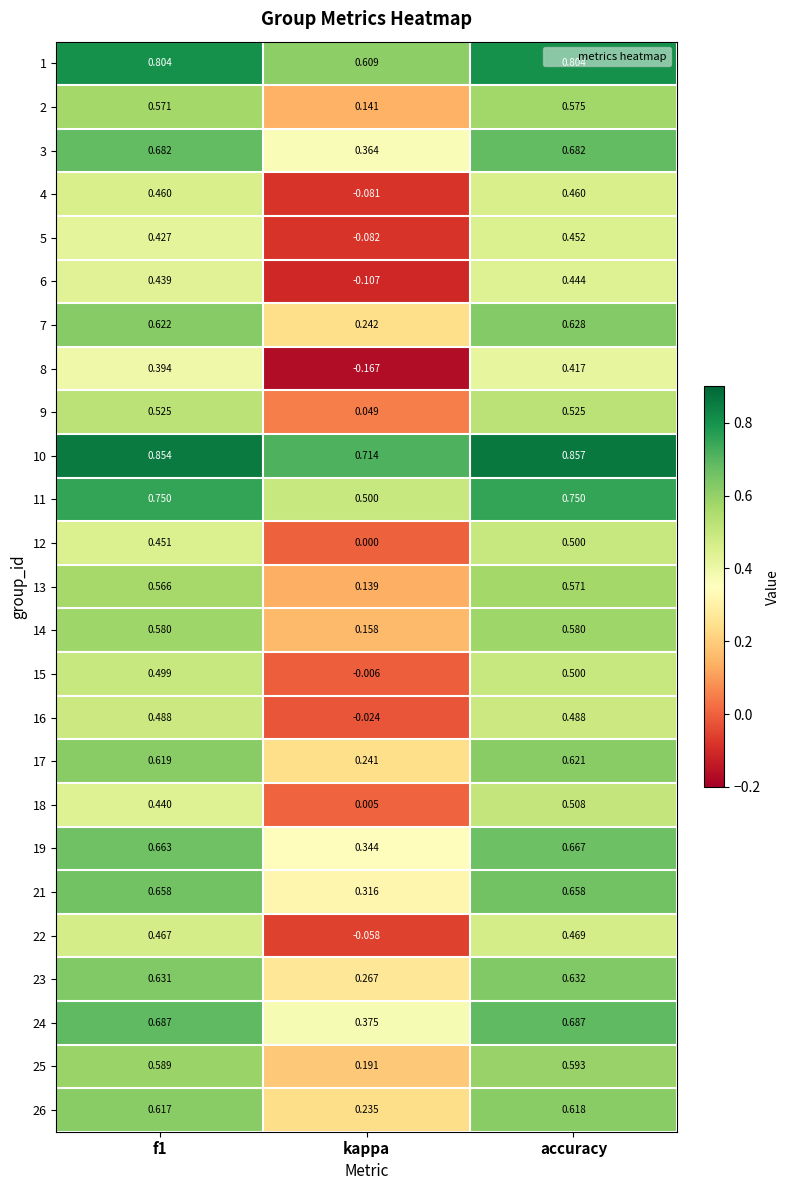

Where is 24 nearest to the value 0?

kappa